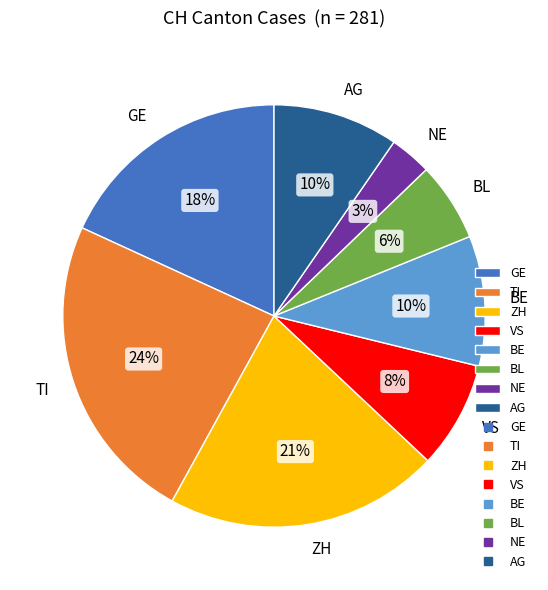

Is the sum of AG and BL greater than half?

No